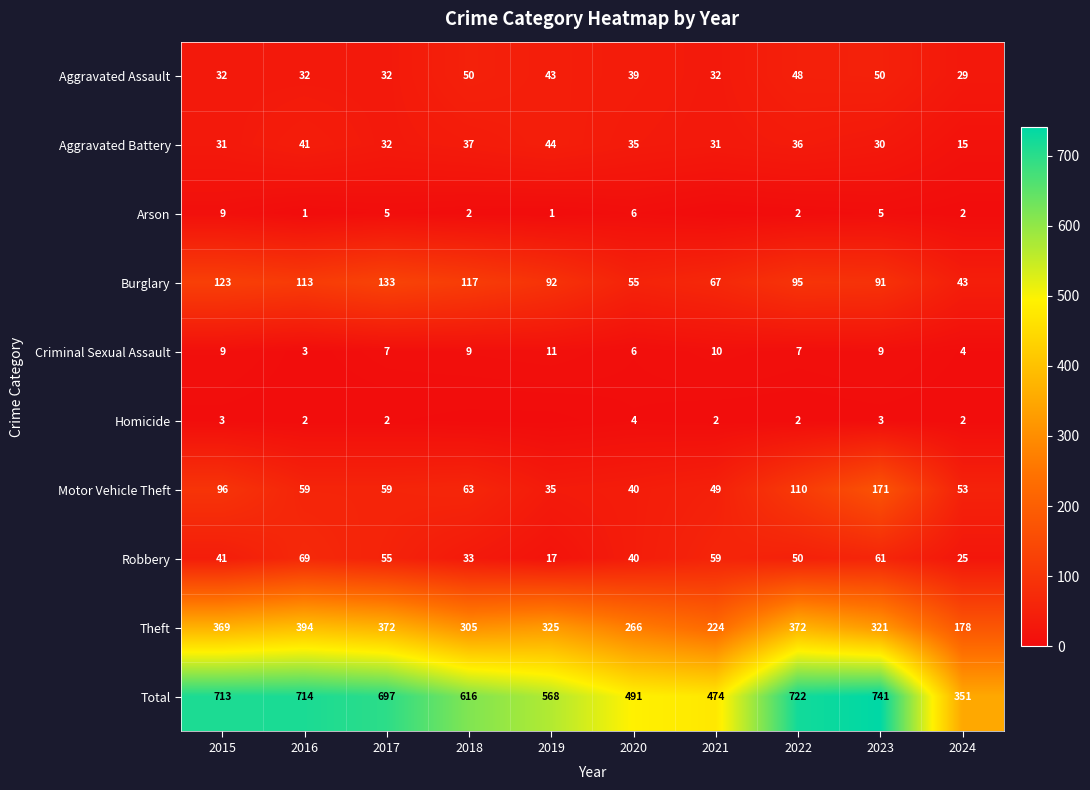

What is the difference between the highest and lowest values at 2016?

713